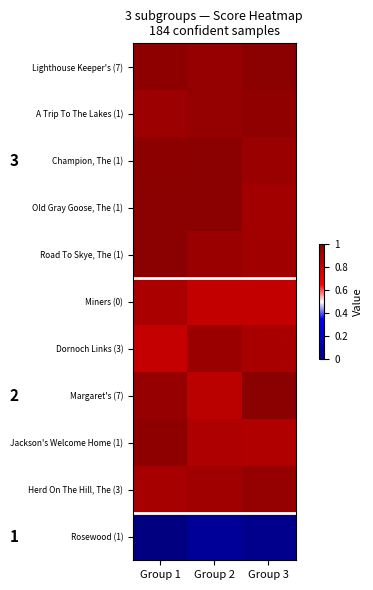

At which category does the chart reach its peak across all series?

Group 3